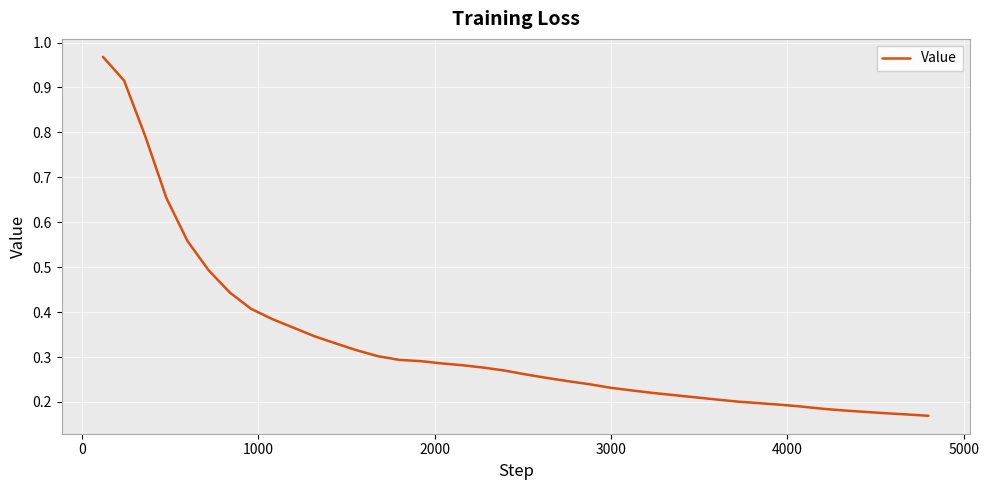

What is the difference between the maximum and minimum values?

0.8